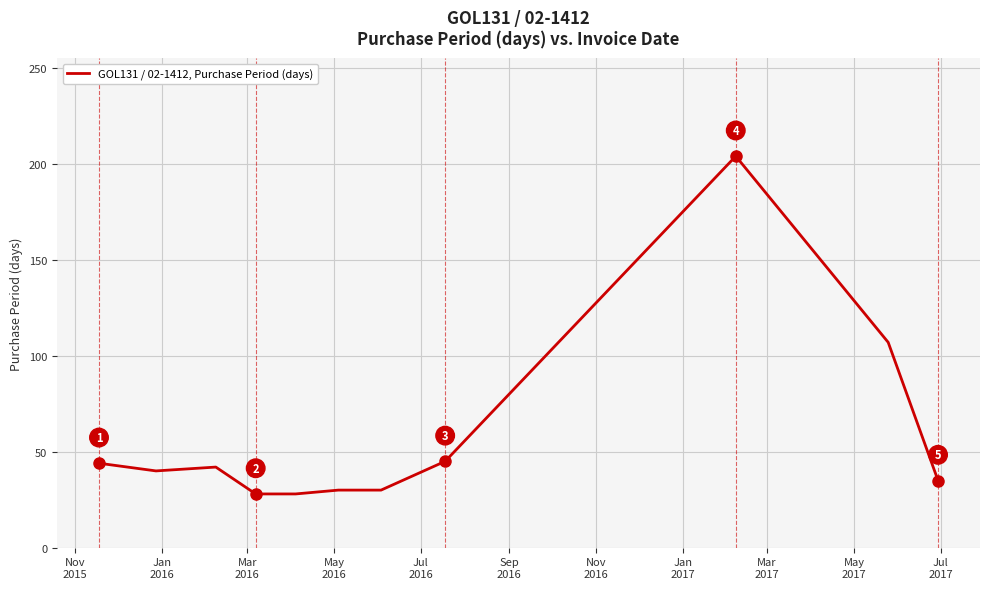

What is the smallest value displayed?

28